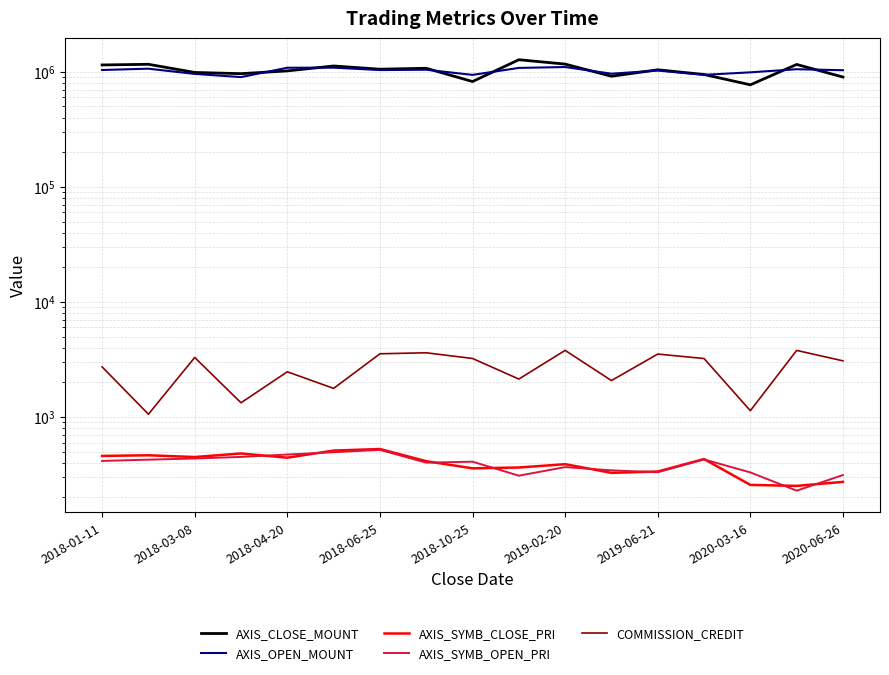

Rank the series by their maximum value, from highest to lowest.

AXIS_CLOSE_MOUNT, AXIS_OPEN_MOUNT, COMMISSION_CREDIT, AXIS_SYMB_CLOSE_PRI, AXIS_SYMB_OPEN_PRI